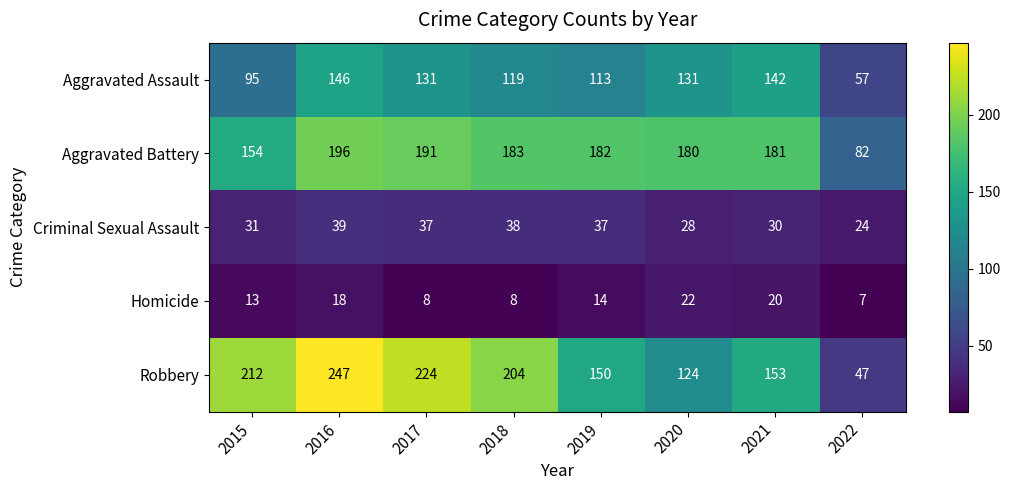

Is it true that Criminal Sexual Assault equals 37 at 2019?

True